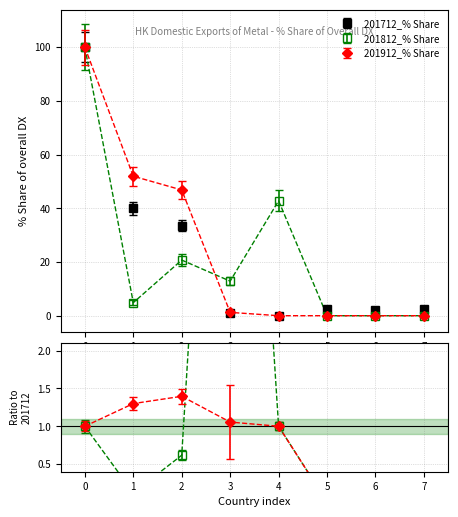

What is the difference between the second highest and second lowest values in the 201812_% Share series?

42.8